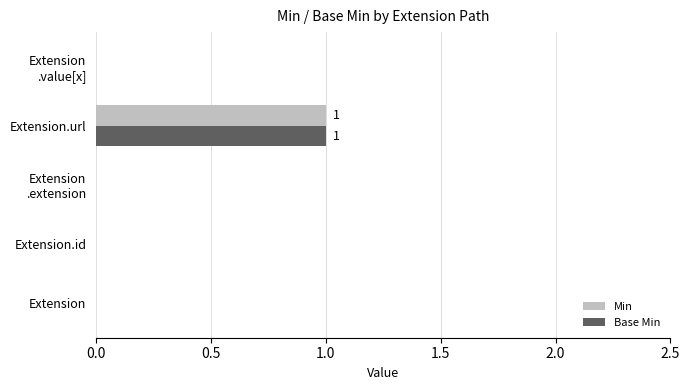

What is the greatest value displayed?

1